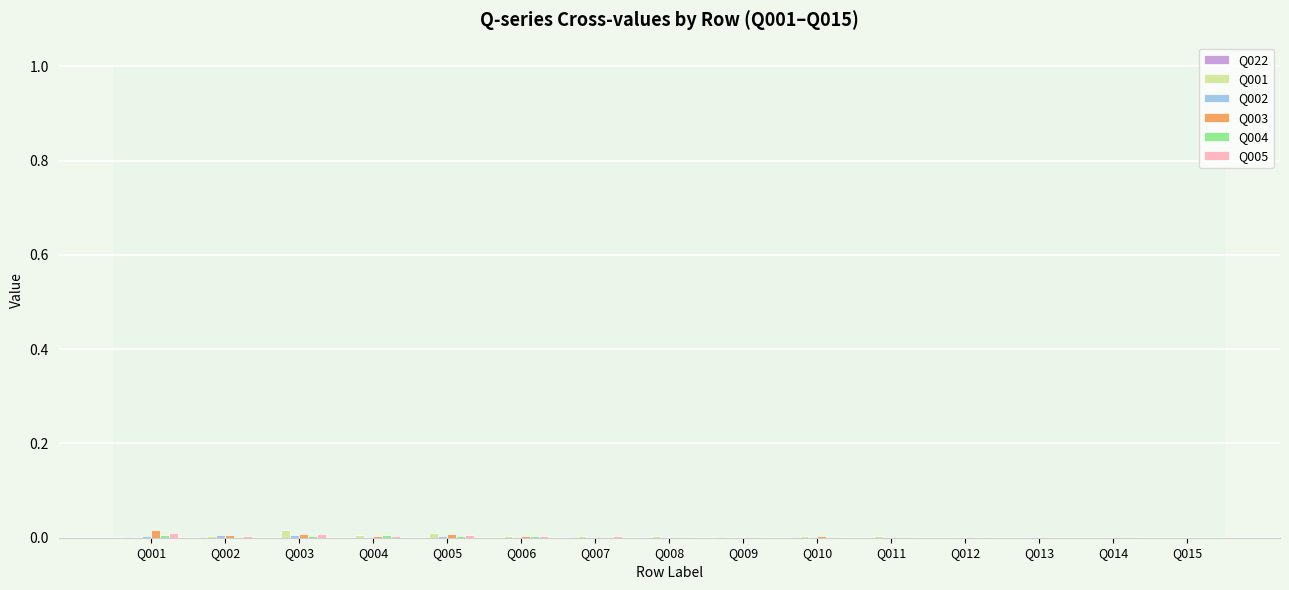

True or false: Q001 has a value of 0.0 at Q006.

True